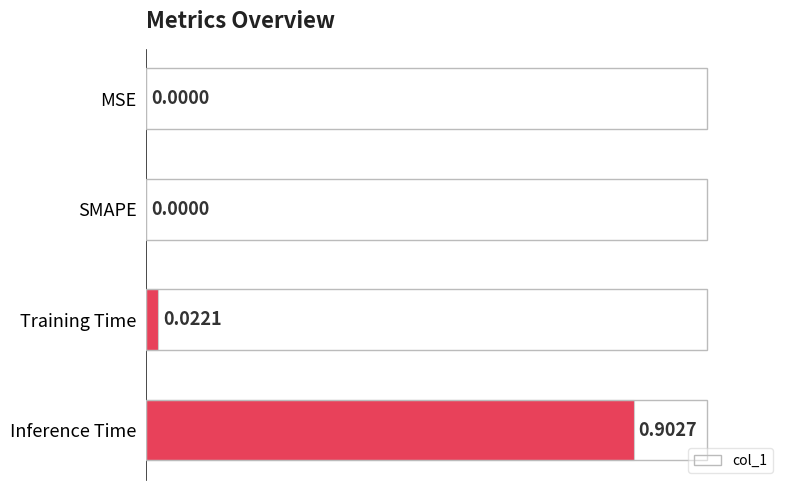

What is the maximum value shown in the chart?

0.9